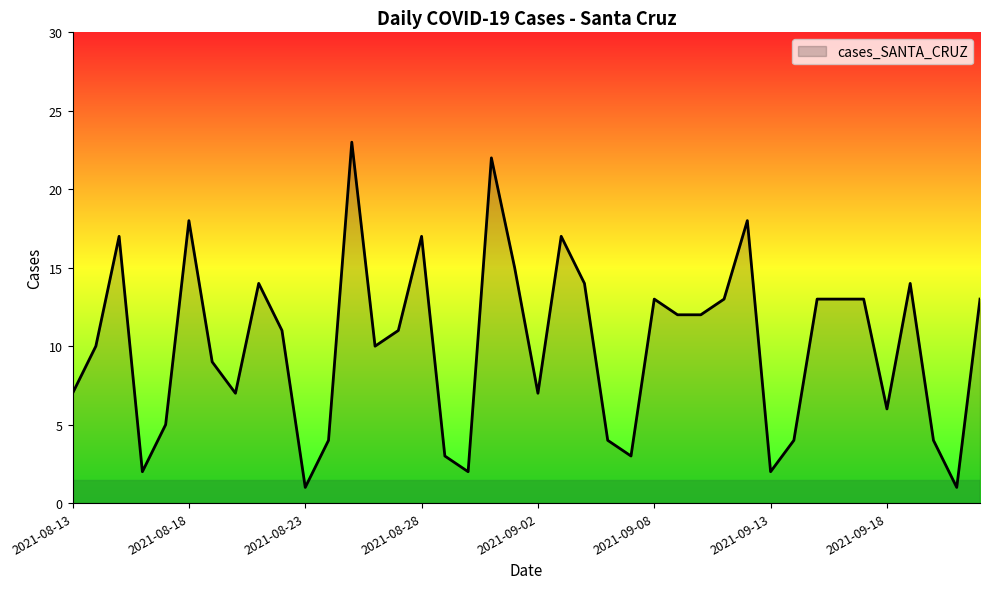

What is the difference between the maximum and minimum values?

22